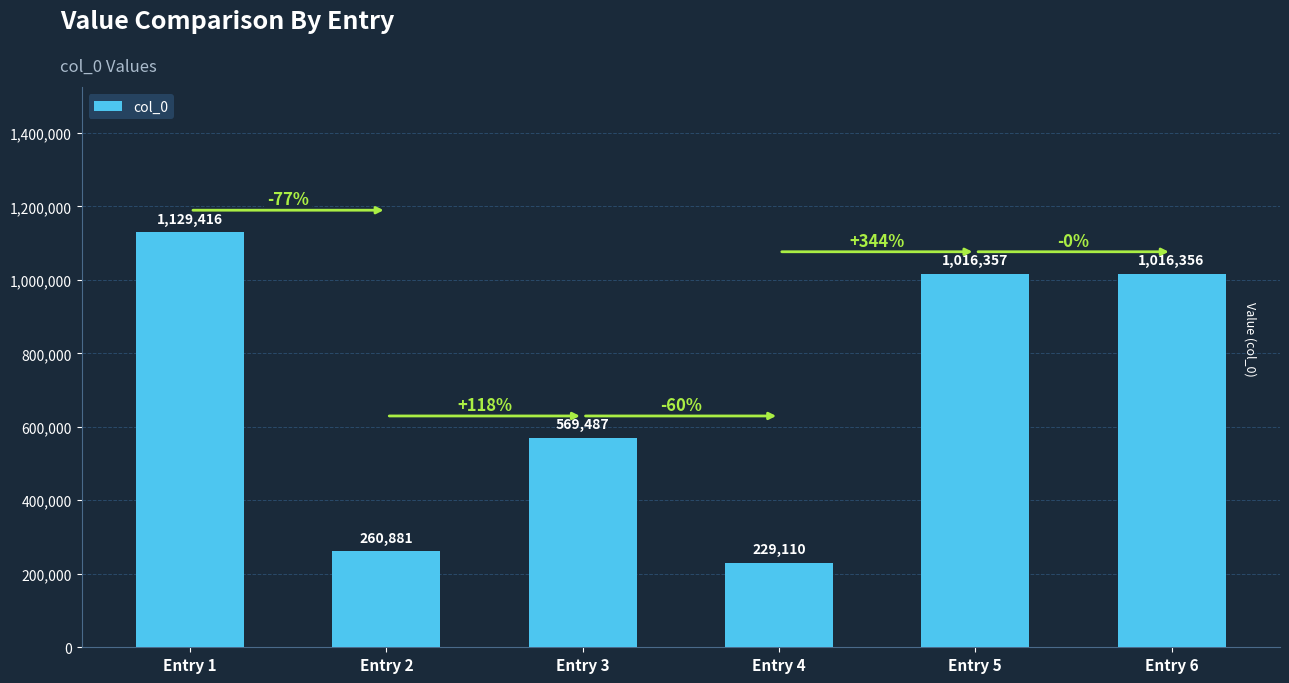

How many bars are there in total?

6